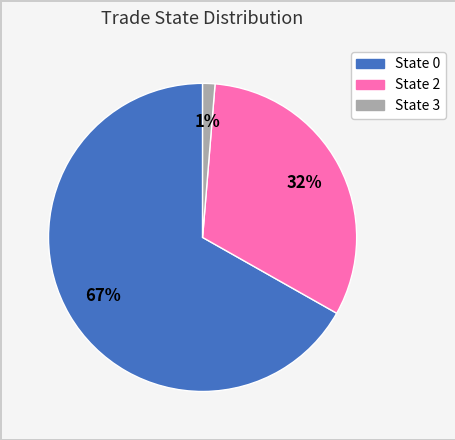

Is there any slice that represents more than half of the pie?

Yes